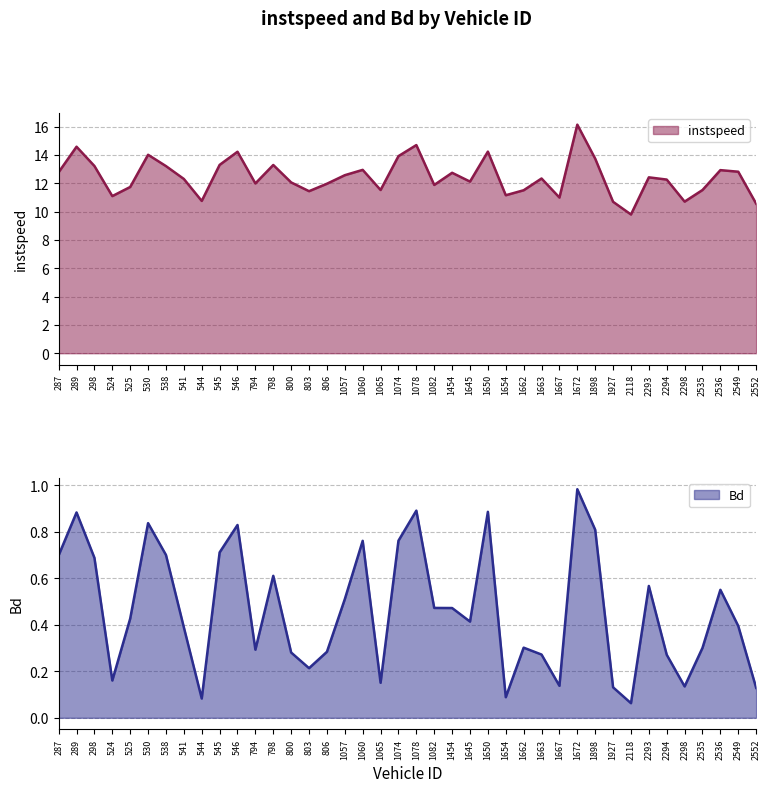

In instspeed, how many points are lower than both neighbors (excluding endpoints)?

11